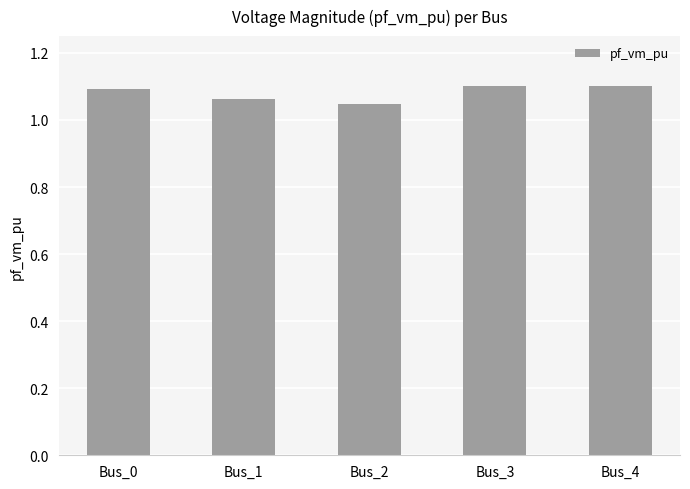

Are the bars grouped side by side (vs. stacked)?

No